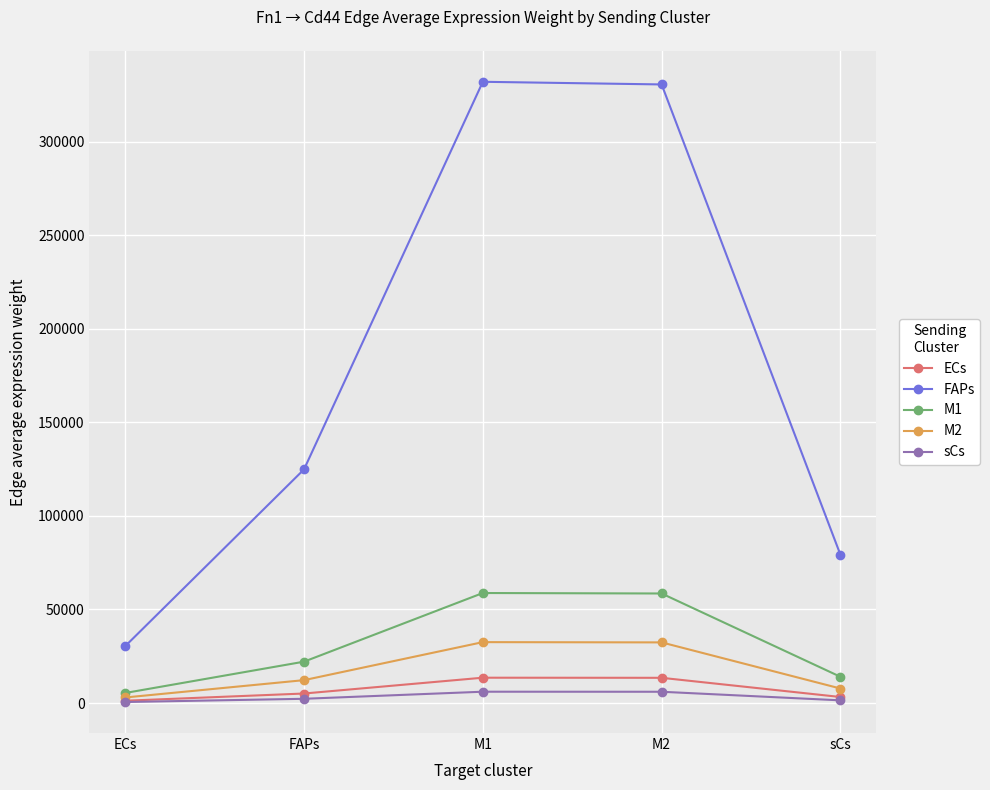

What is the difference between the maximum and second lowest values in the ECs series?

10313.2